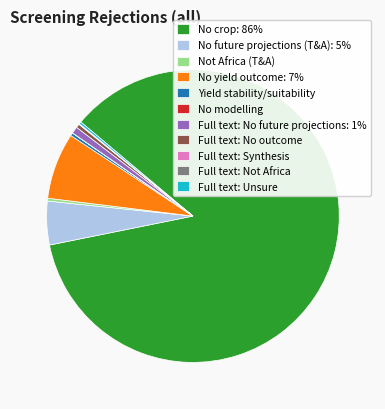

Which has a higher value, No yield outcome: 7% or Full text: No outcome?

No yield outcome: 7%